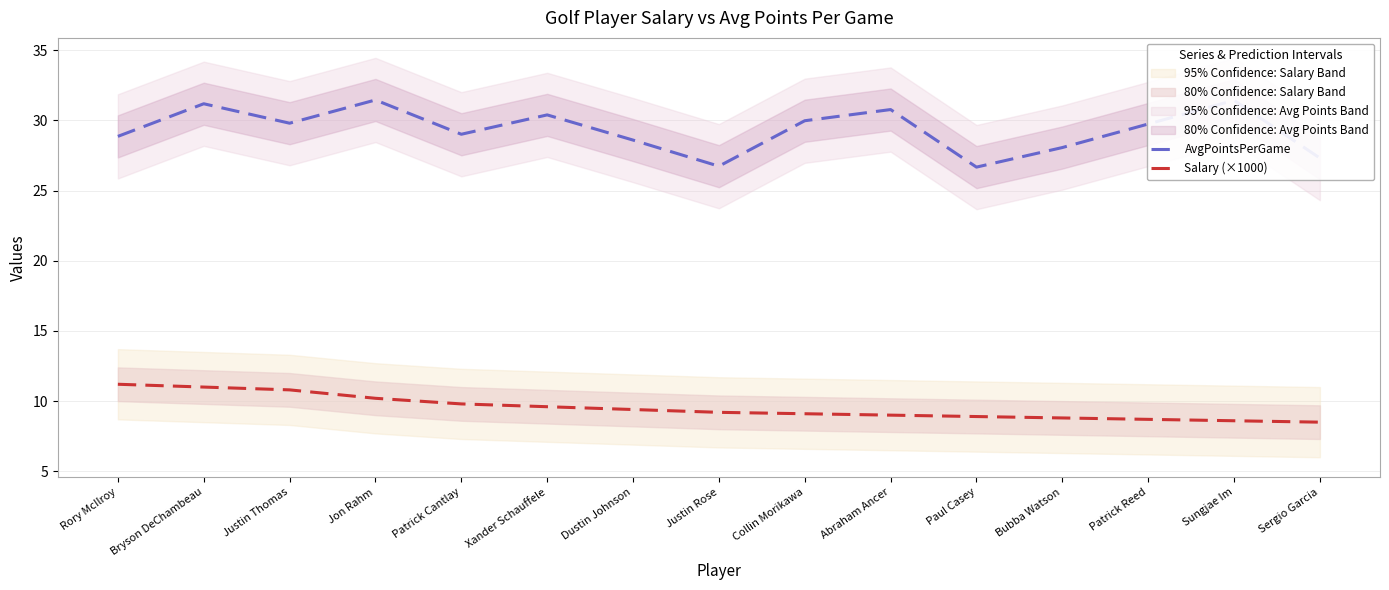

What is the minimum value shown in the chart?

8.5